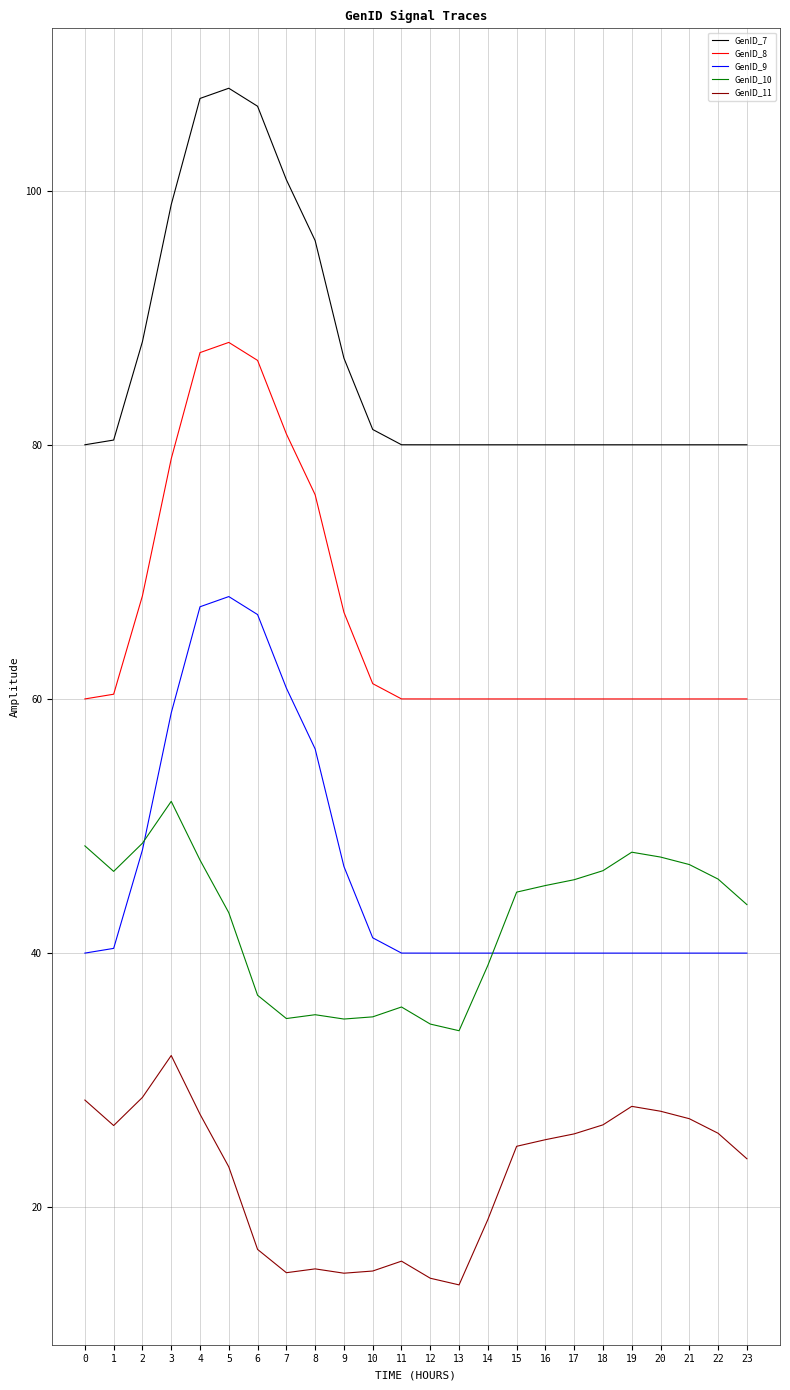

Where is GenID_9 nearest to the value 54?

8